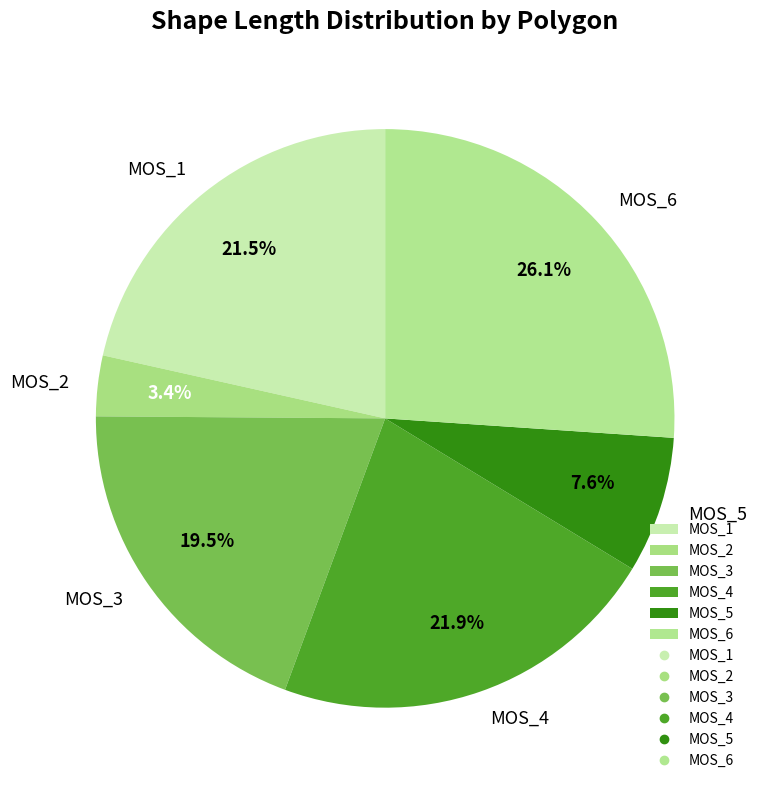

Approximately how many times larger is the value at MOS_4 compared to MOS_3?

1.1